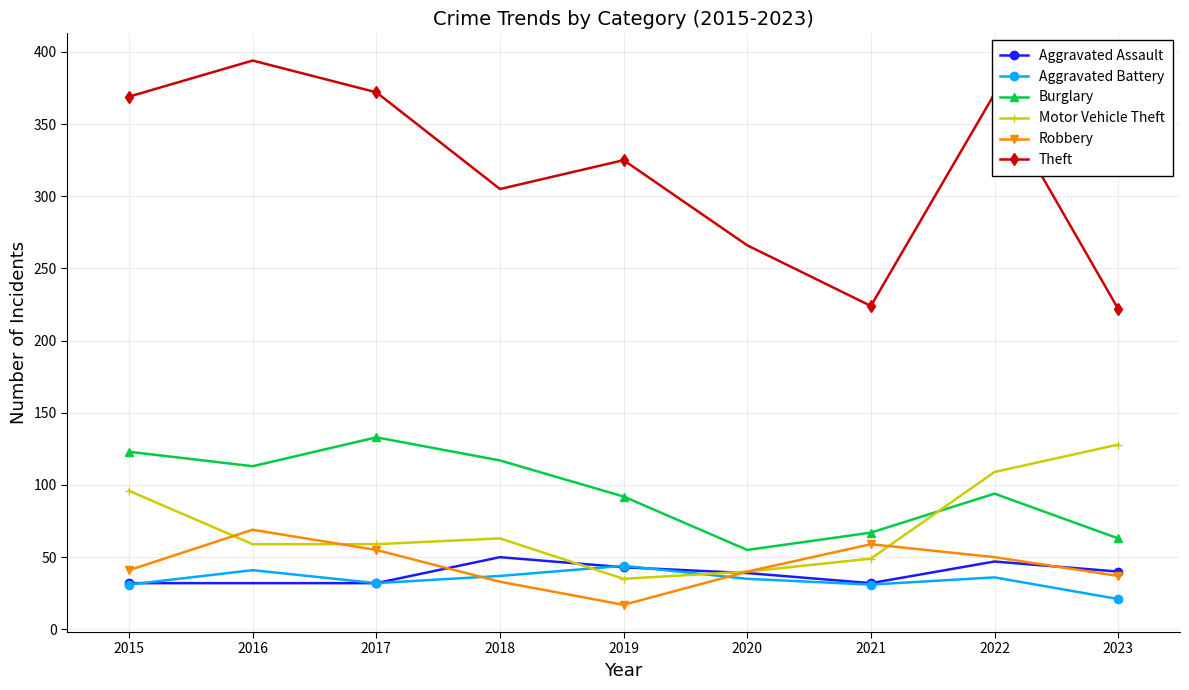

Does the chart display data point markers on the line(s)?

Yes